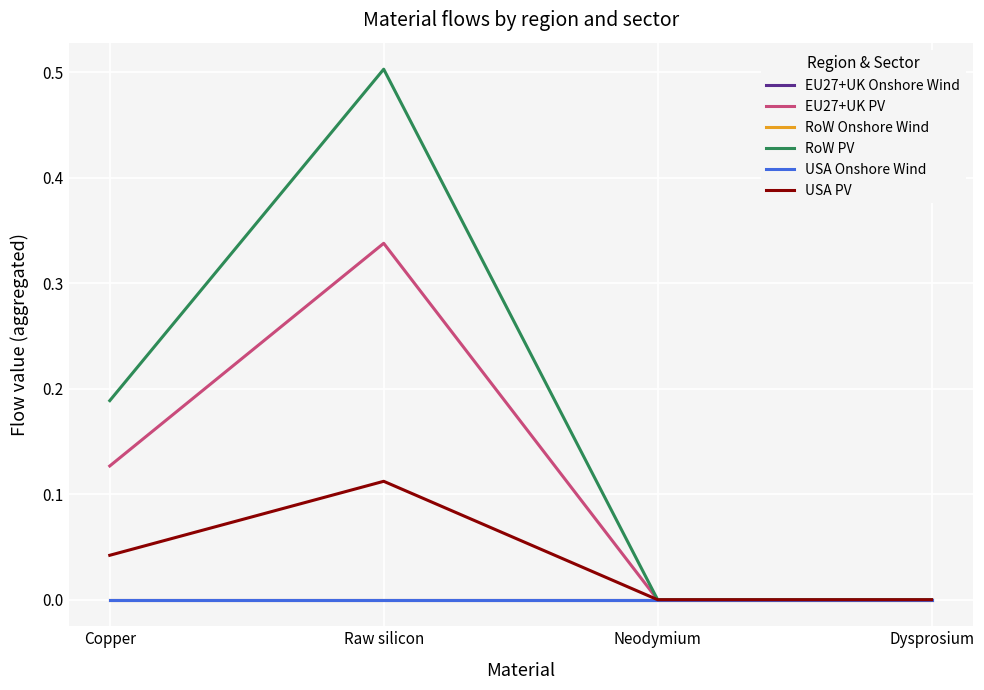

Does the chart have visible grid lines?

Yes